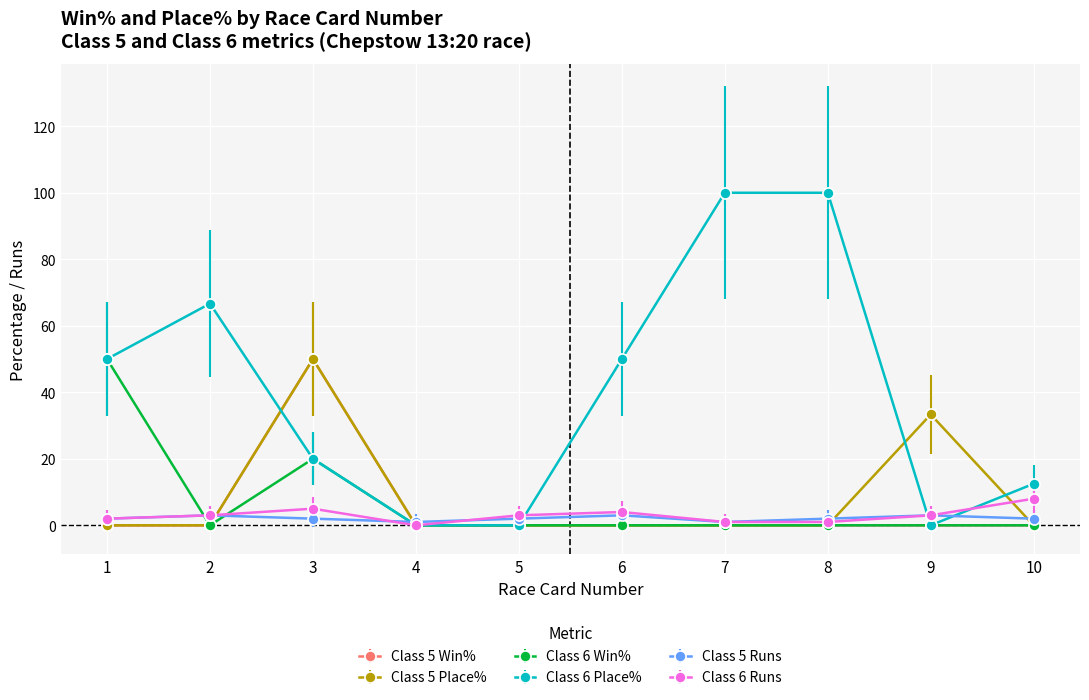

The value of Class 5 Win% at 10 is 0.0. True or false?

True